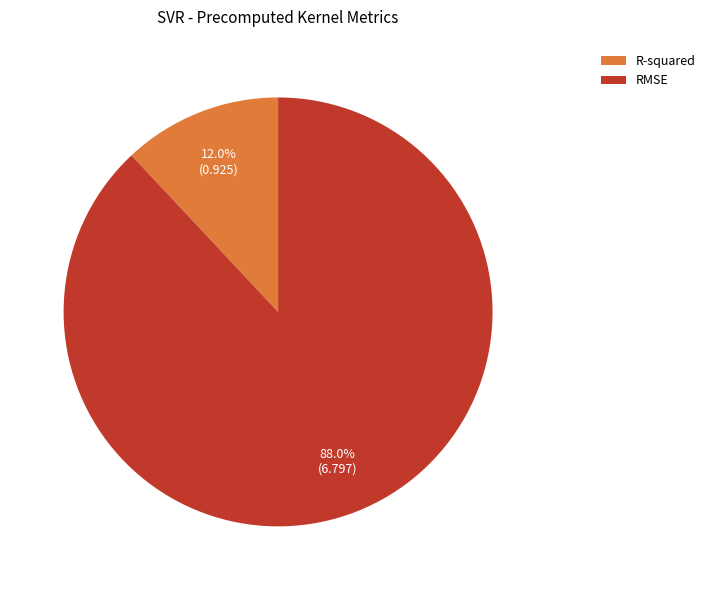

What is the smallest slice in the pie chart?

R-squared